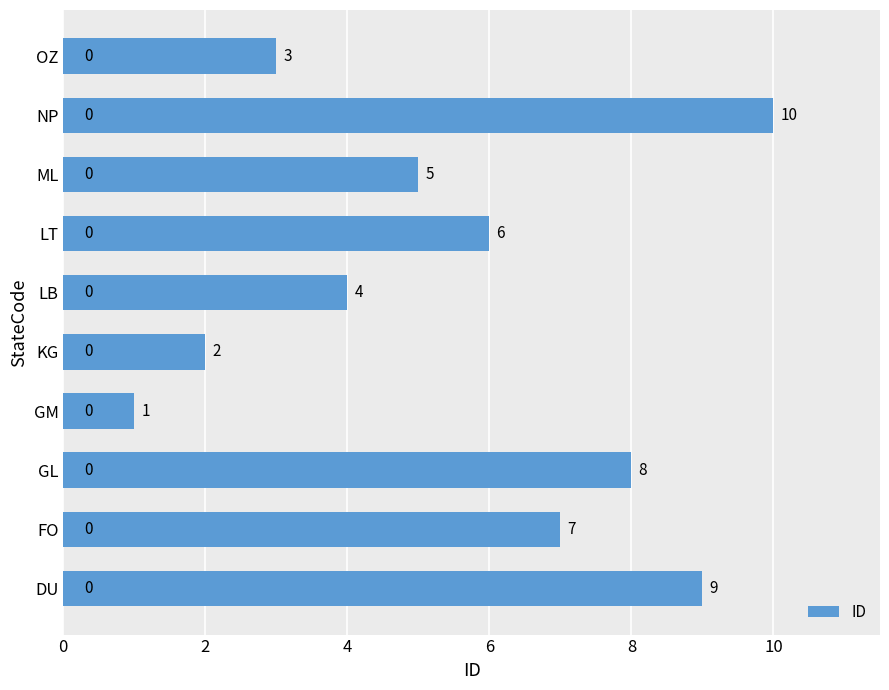

What is the difference between the maximum and minimum values?

9